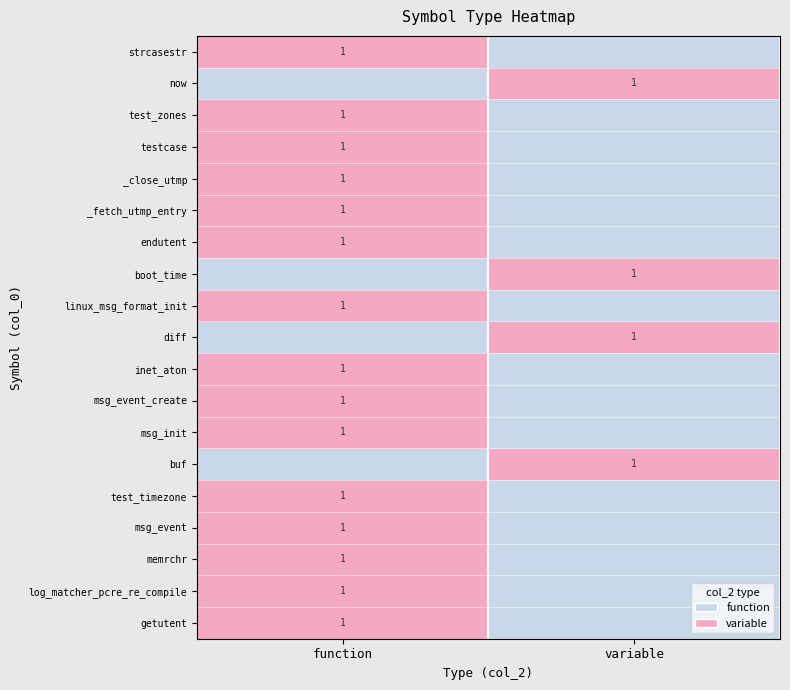

True or false: testcase has a value of 1 at function.

True